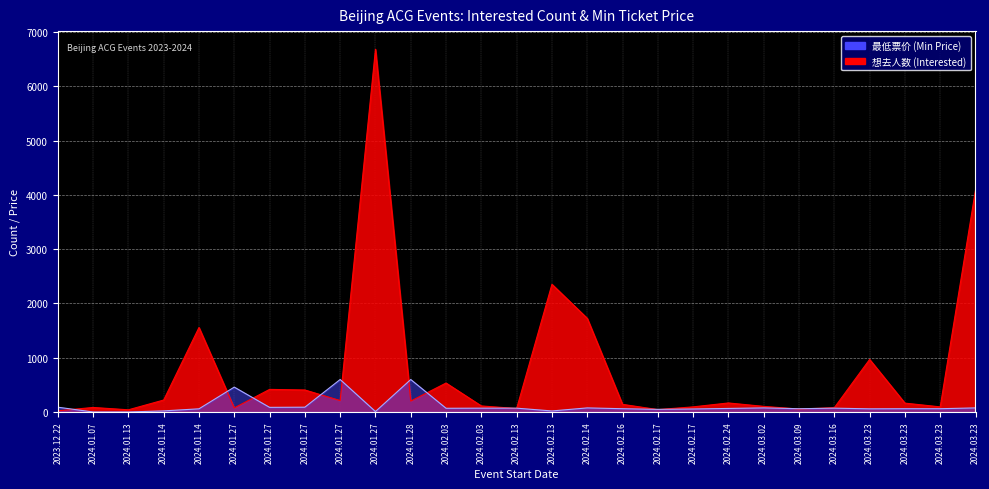

At which category does 想去人数 (Interested) reach its first local peak?

2024.01.07